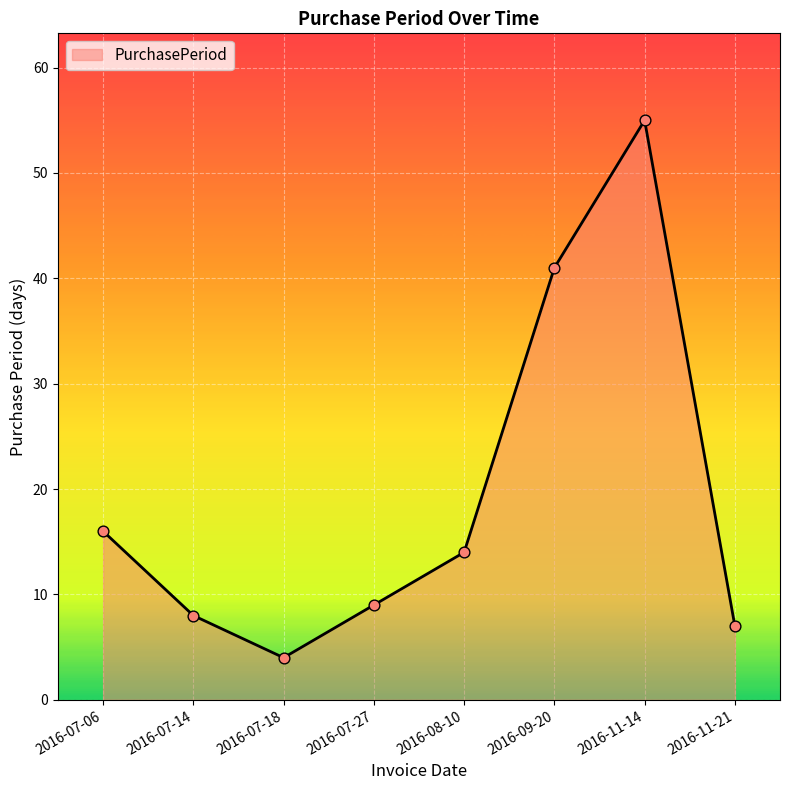

Approximately how many times larger is the value at 2016-11-21 compared to 2016-09-20?

0.2